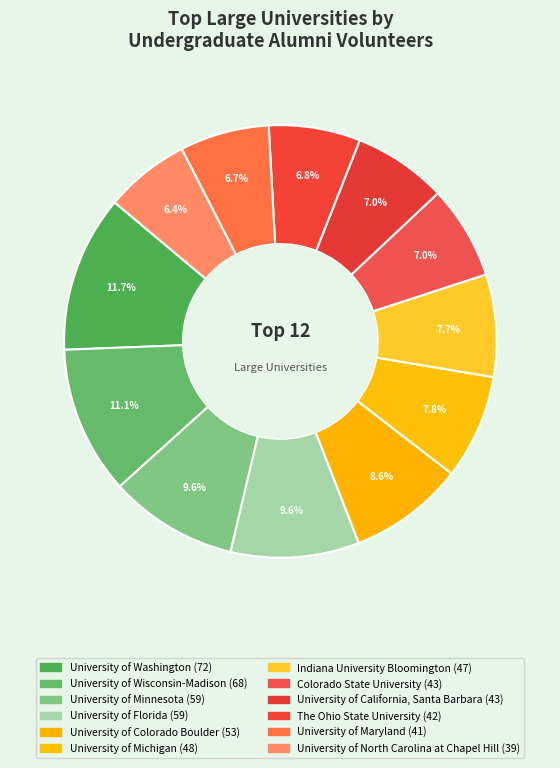

What percentage is the University of Minnesota slice, to the nearest percent?

10%